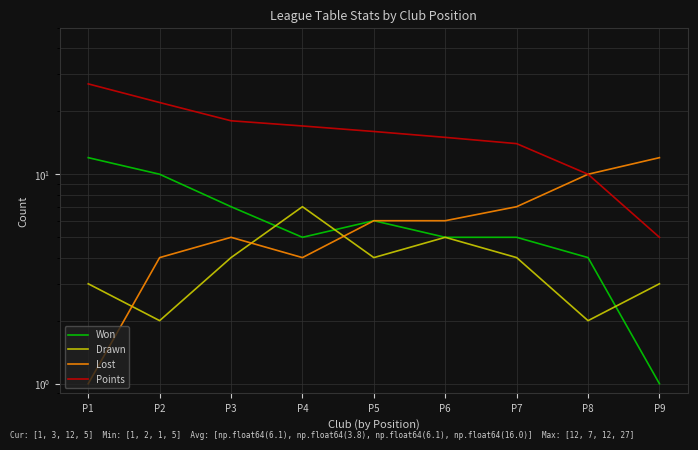

What is the sum of the Won values at P5 and P4?

11